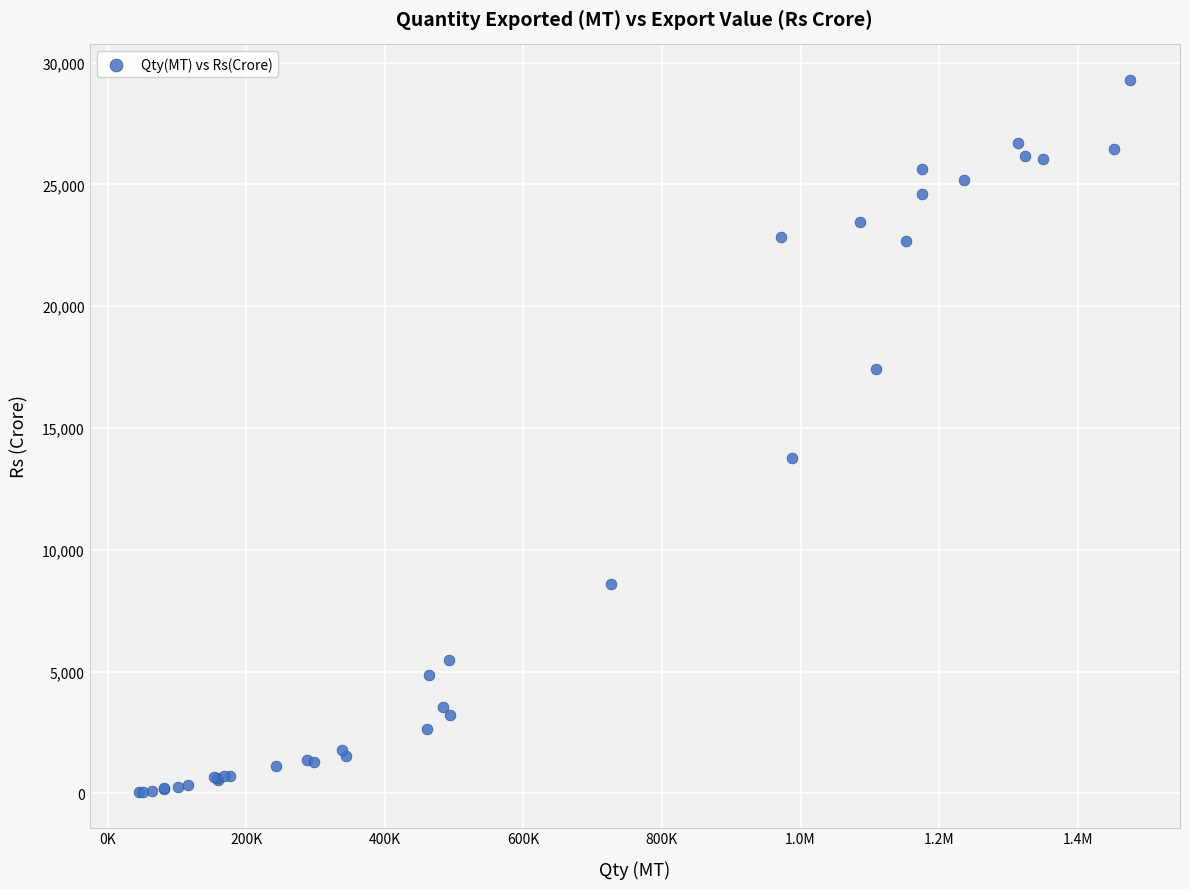

What Y value in the scatter plot is closest to 14673?

13757.3